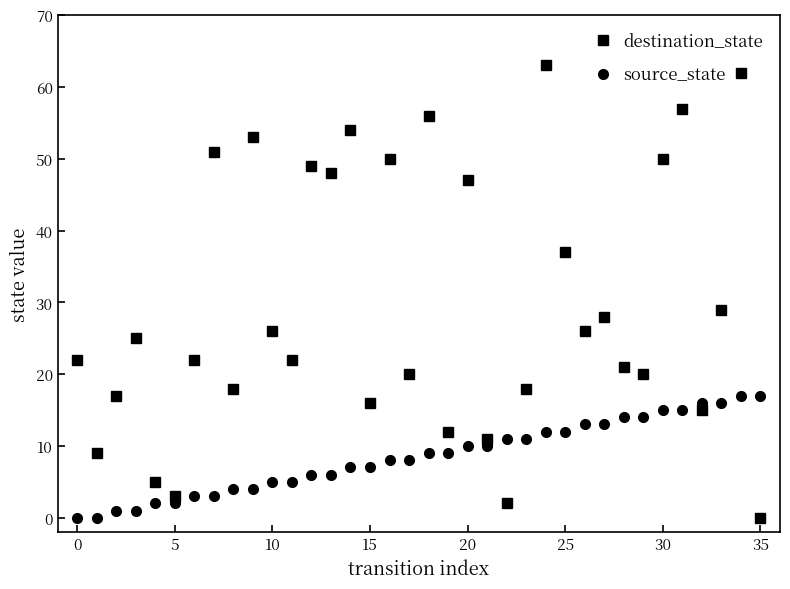

Which series has the largest total across all categories?

destination_state